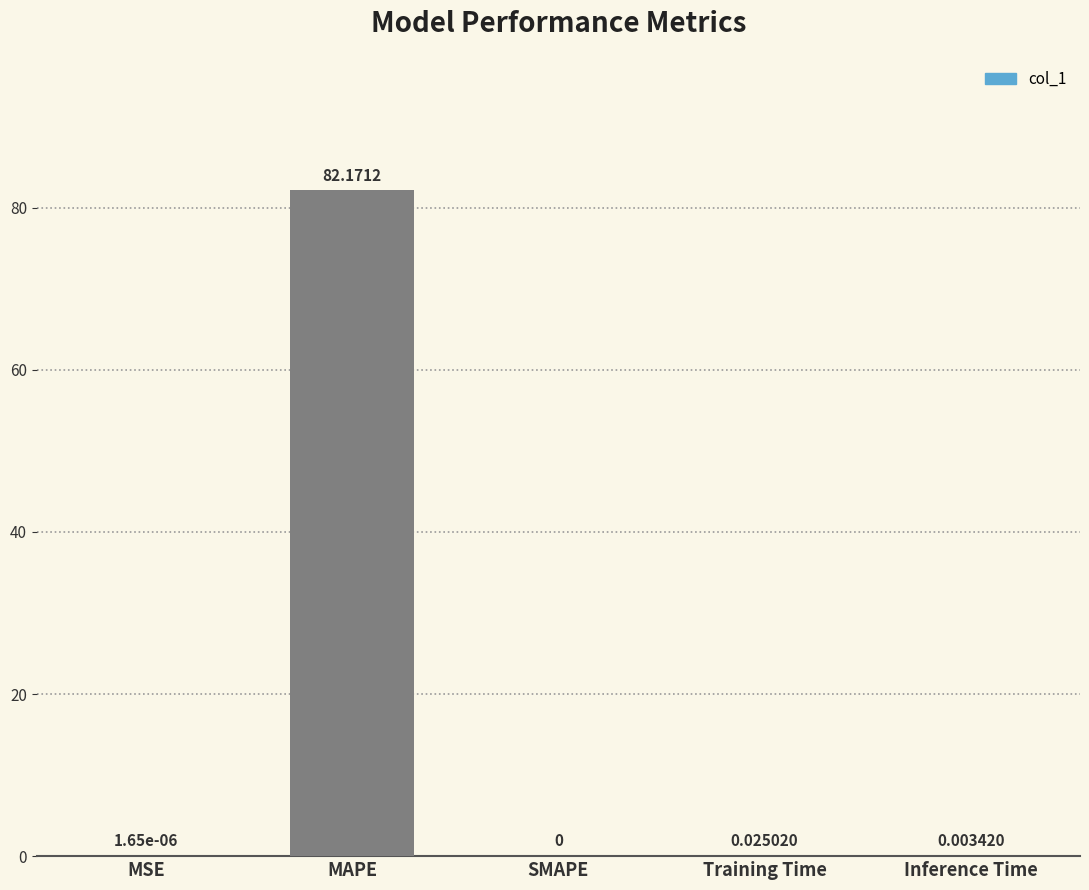

What is the sum of all values?

82.2